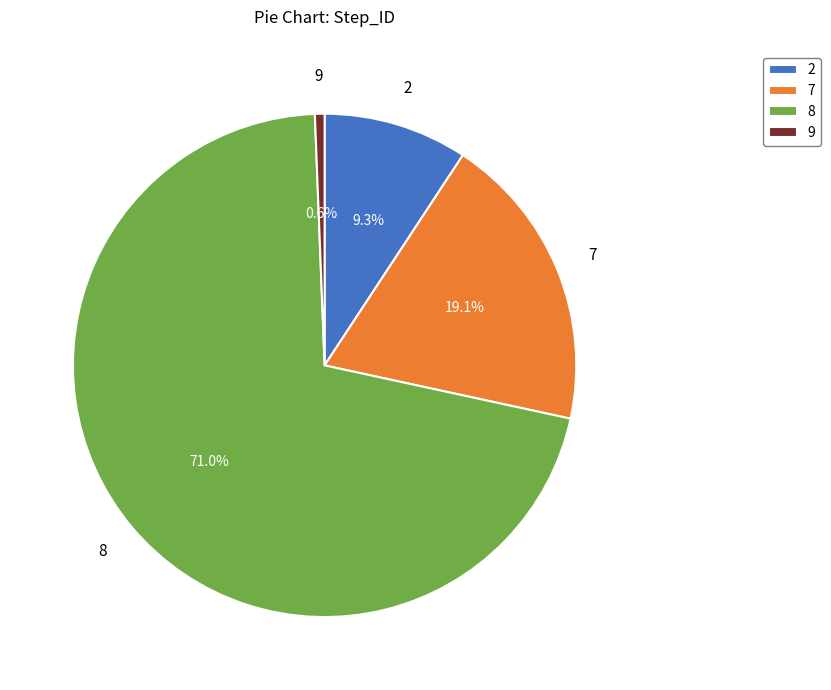

How much of the chart is everything except 7?

80.9%